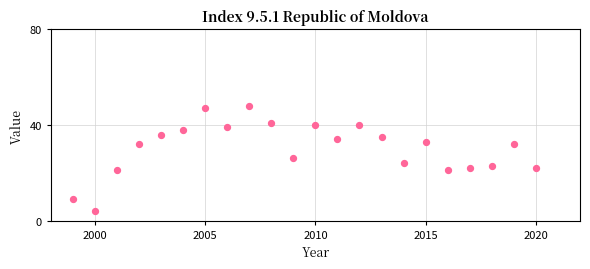

What is the range of X values (max minus min)?

21